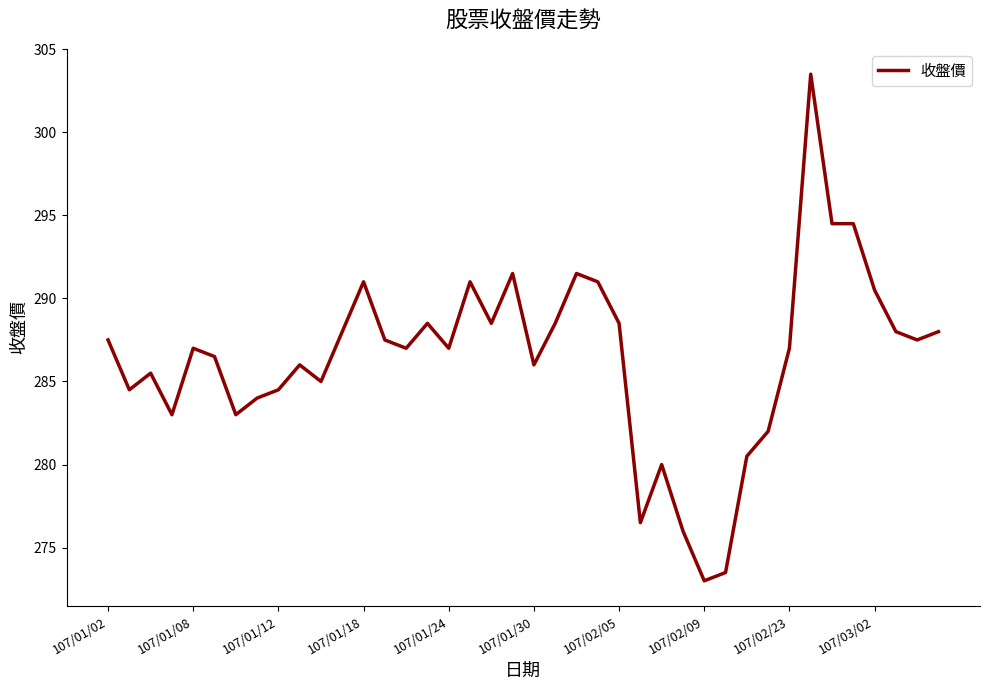

What is the maximum value shown in the chart?

303.5